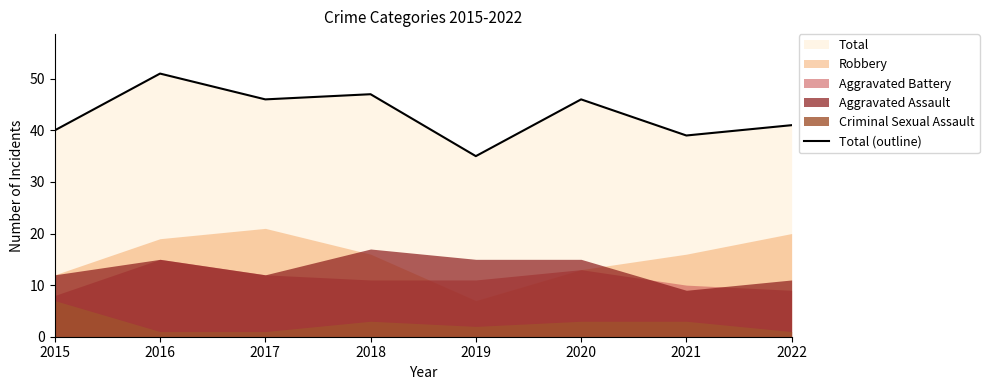

Which category has the lowest value across all series?

2019